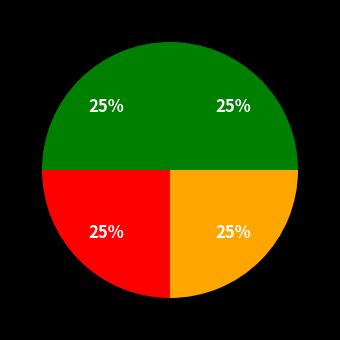

Count the number of slices in the pie.

4